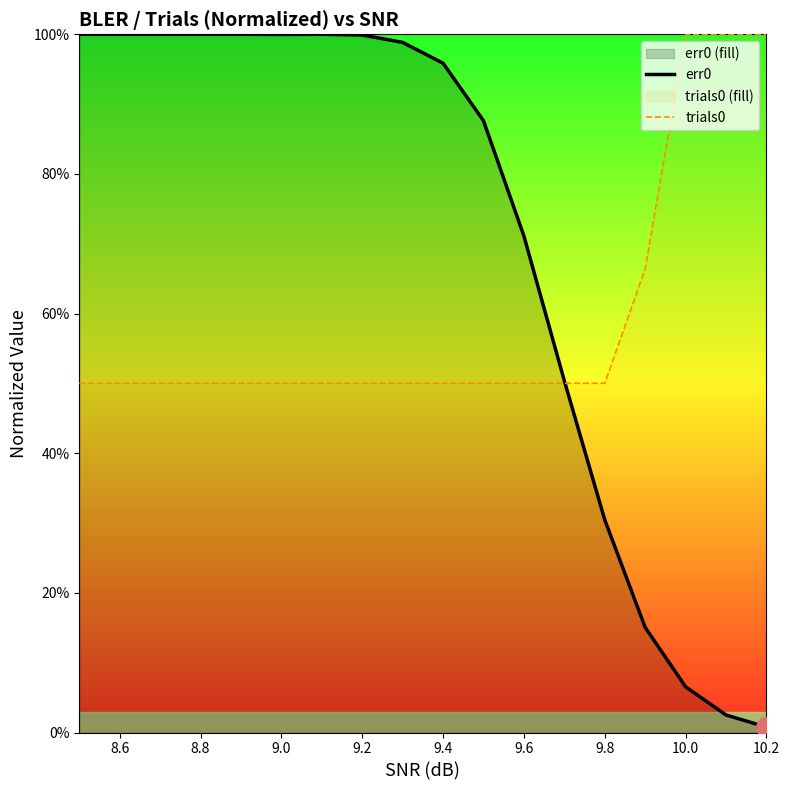

Is this an area chart (filled region under the line)?

No